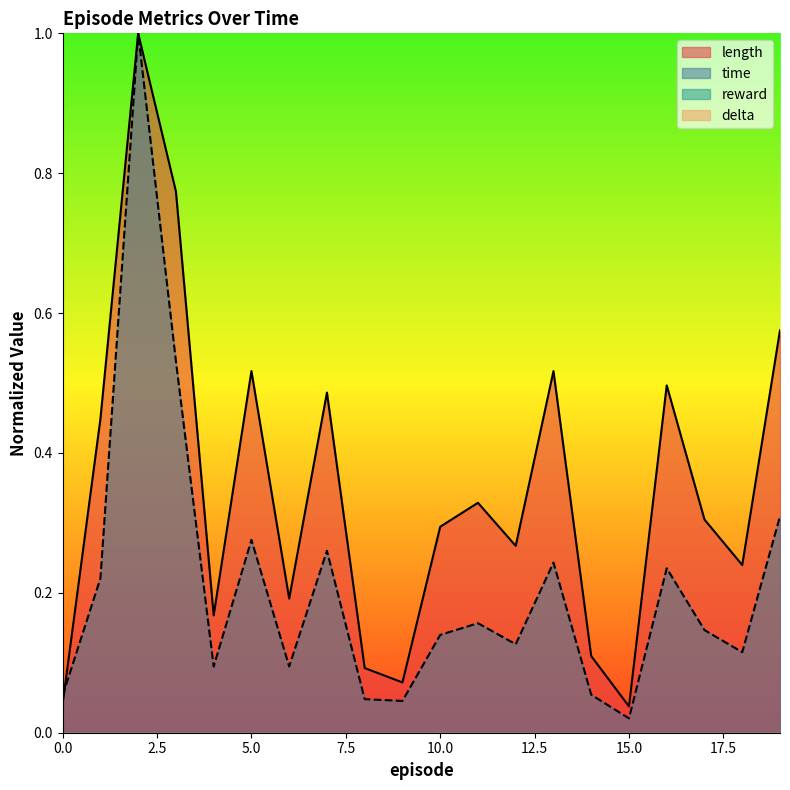

What is the sum of all time values?

4.2